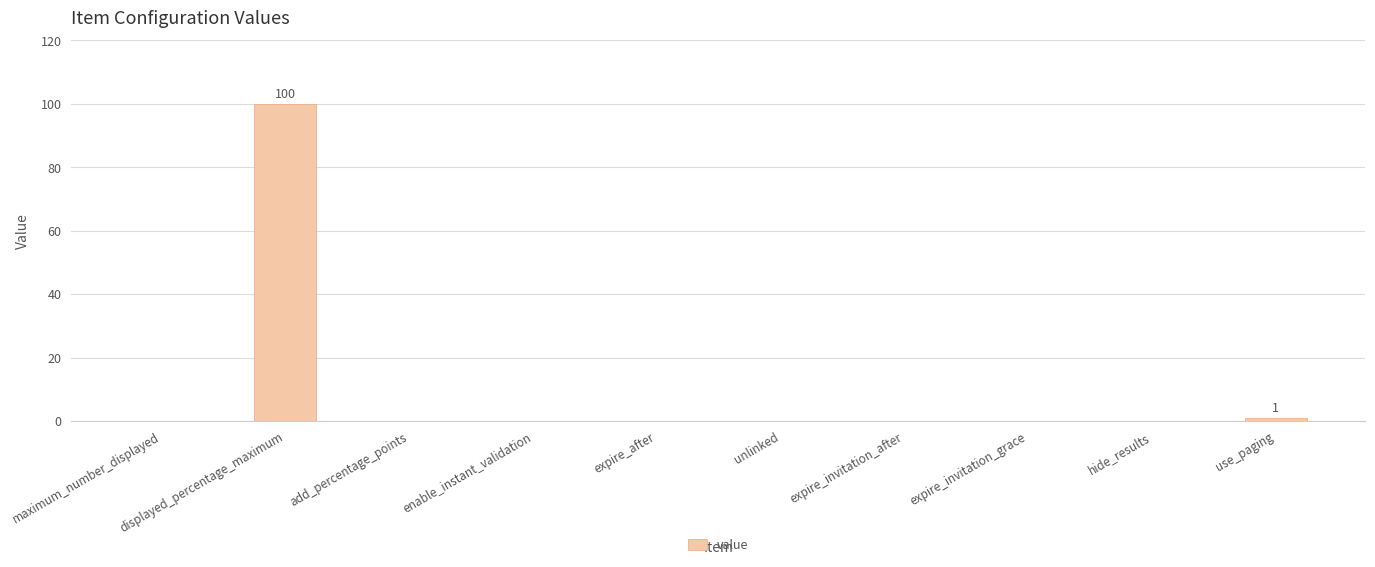

What is the sum of all values?

101